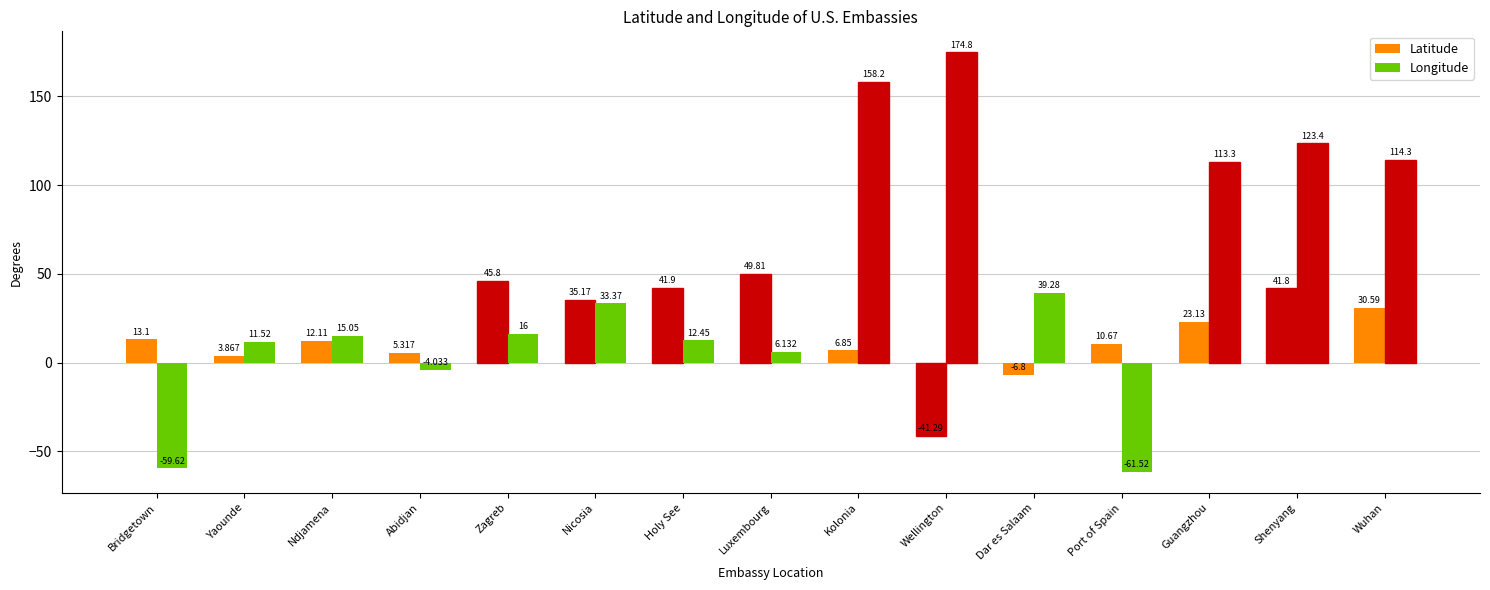

What is the spread (max minus min) of values at Zagreb?

29.8